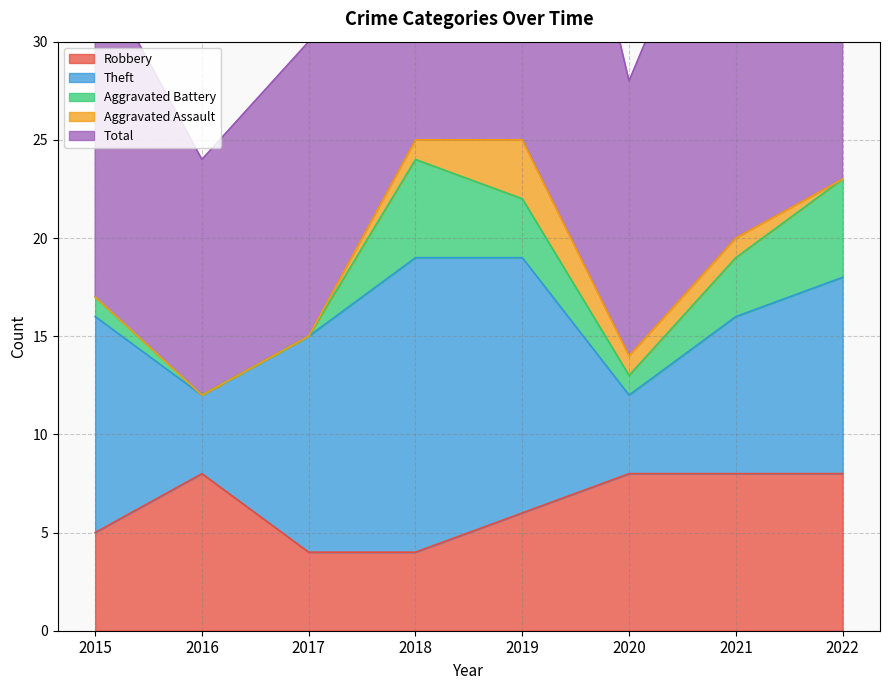

True or false: Robbery has a value of 6 at 2019.

True